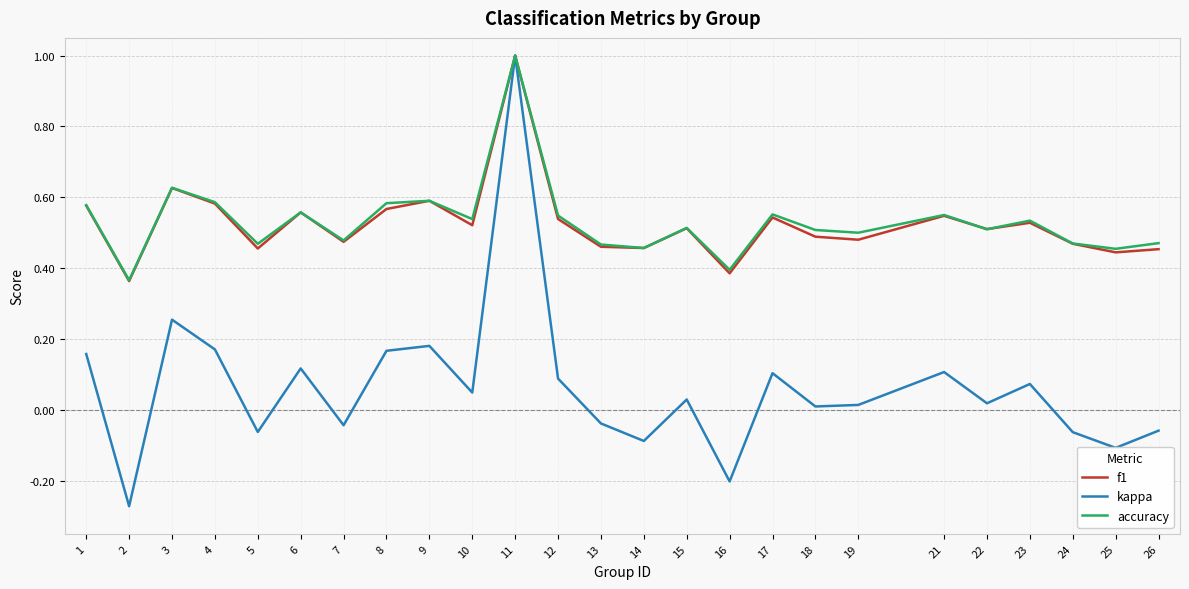

What is the total value across all series at 21?

1.2